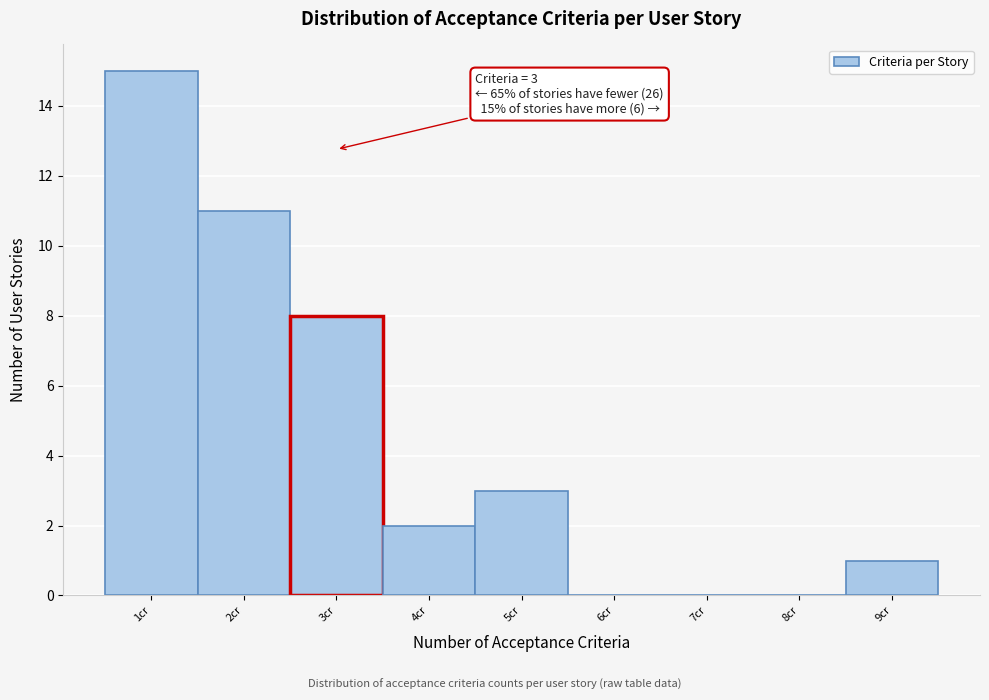

Which range on the x-axis has the tallest bar?

0.5 to 1.5